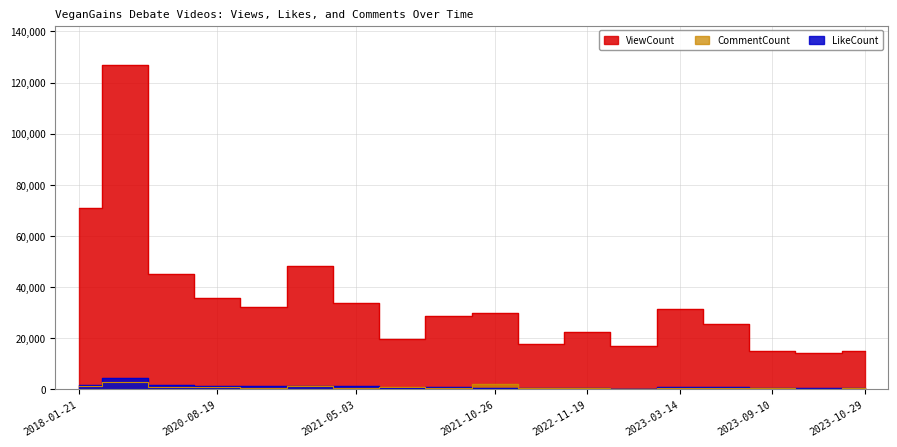

What is the average value of the ViewCount series?

34971